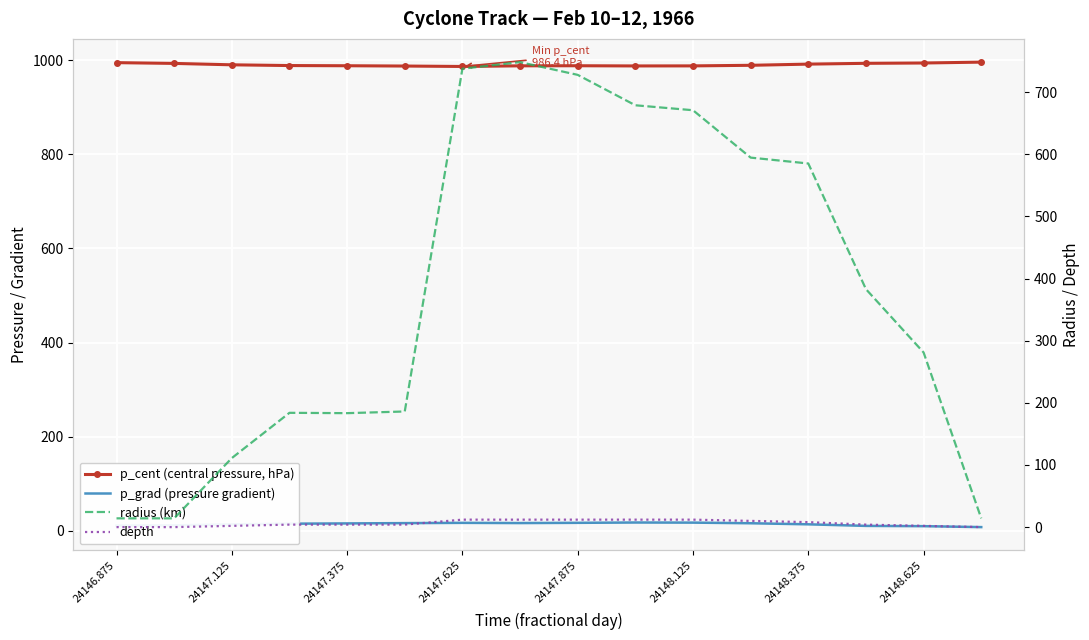

True or false: p_cent (central pressure, hPa) and depth cross at least once.

False